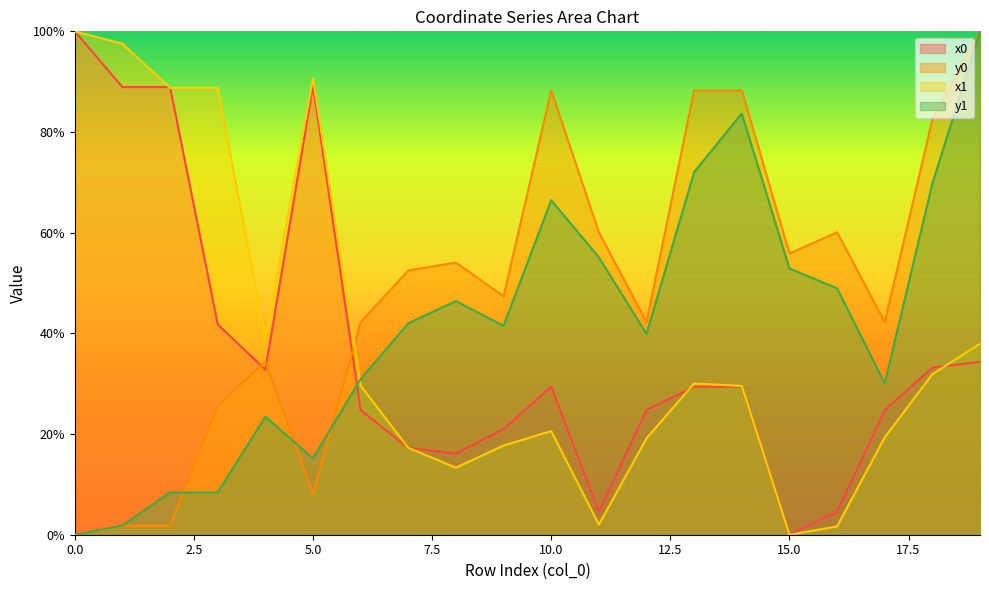

Rank the categories by y0 value from highest to lowest.

19, 10, 13, 14, 18, 11, 16, 15, 8, 7, 9, 6, 12, 17, 4, 3, 5, 1, 2, 0